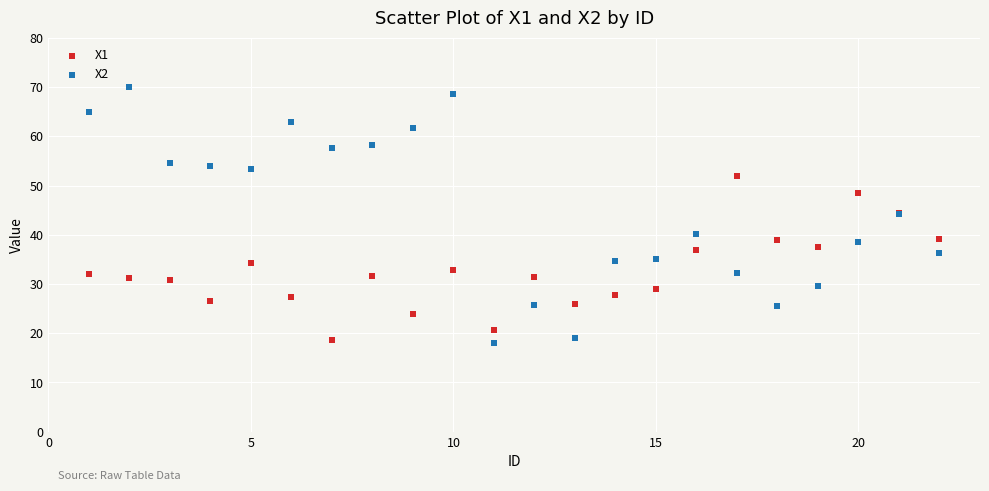

Which series has the largest Y range (max minus min)?

X2